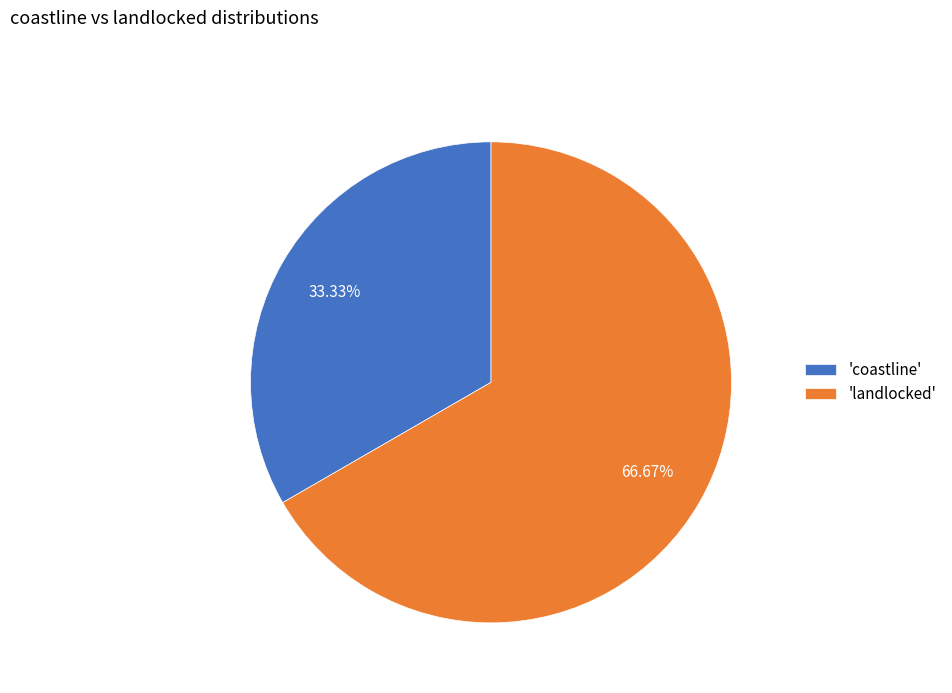

Approximately how many times larger is the value at 'coastline' compared to 'landlocked'?

0.5